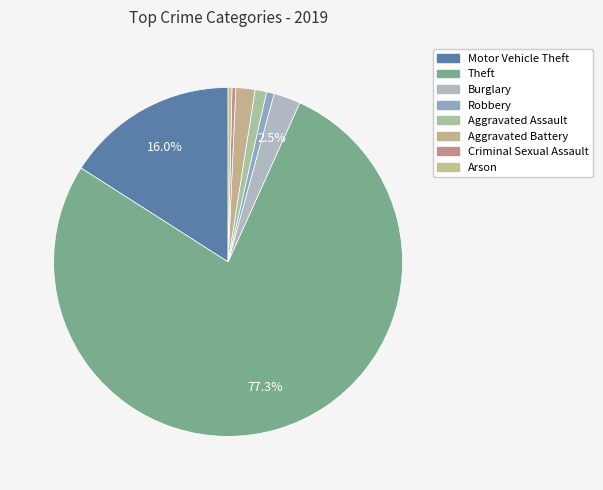

True or false: Arson accounts for 1% of the total.

False